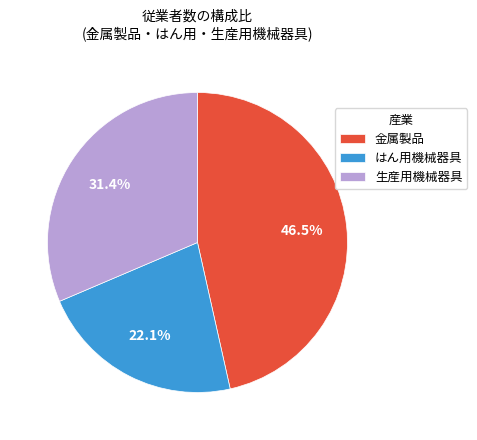

Rank the categories by value from highest to lowest.

金属製品, 生産用機械器具, はん用機械器具